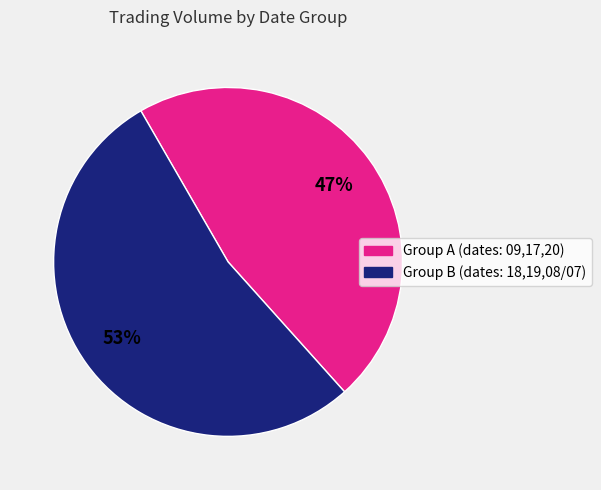

How many segments does this pie chart have?

2